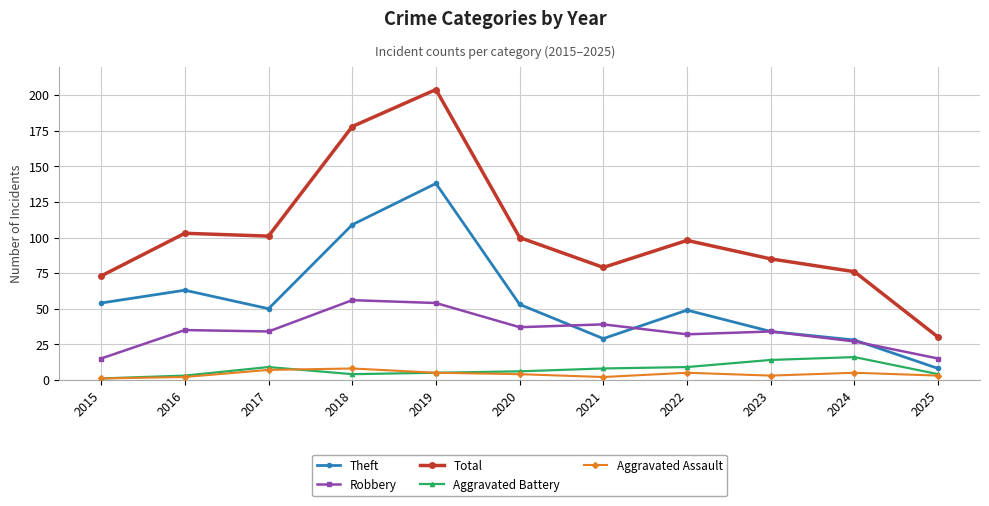

What is the value of the Theft point at the 1st from the left?

54